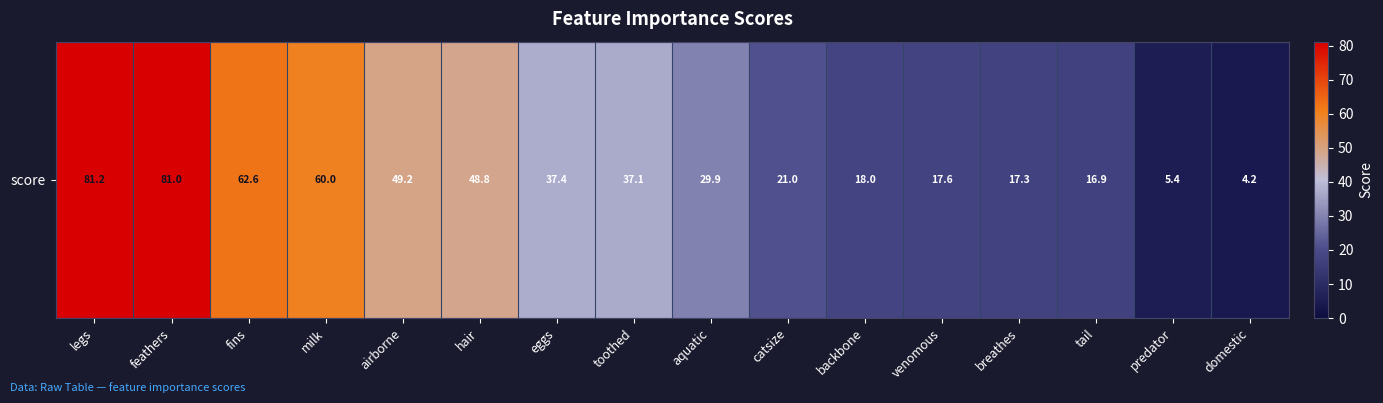

Reading left to right, transcribe all the data shown in this chart.

81.2	81.0	62.6	60.0	49.2	48.8	37.4	37.1	29.9	21.0	18.0	17.6	17.3	16.9	5.4	4.2